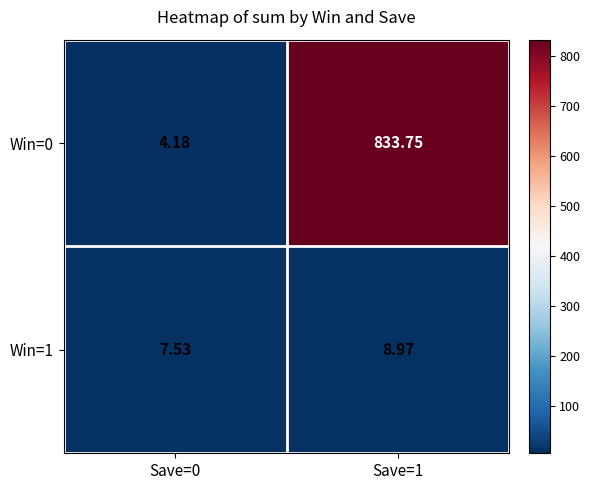

List the series in order of their overall mean, lowest first.

Win=1, Win=0